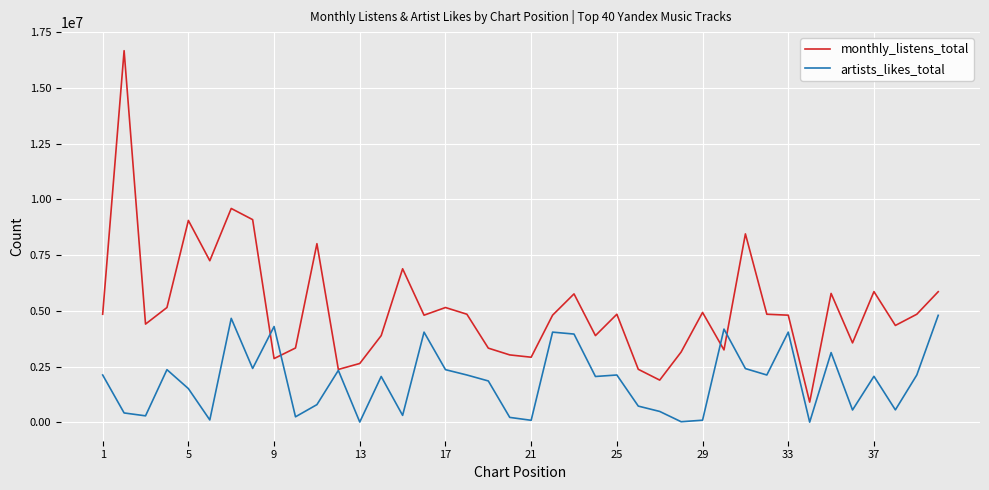

Which series has the largest range (max minus min)?

monthly_listens_total